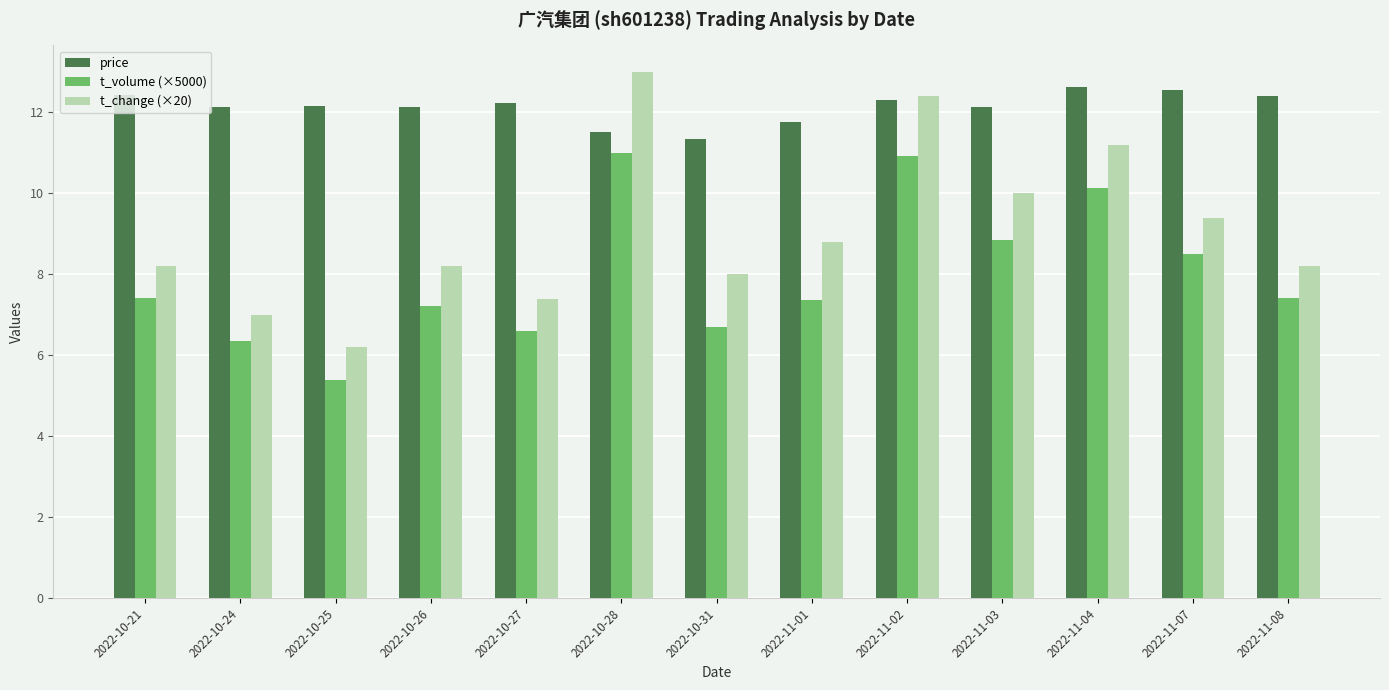

Which series changed the most between 2022-10-24 and 2022-11-01?

t_change (×20)